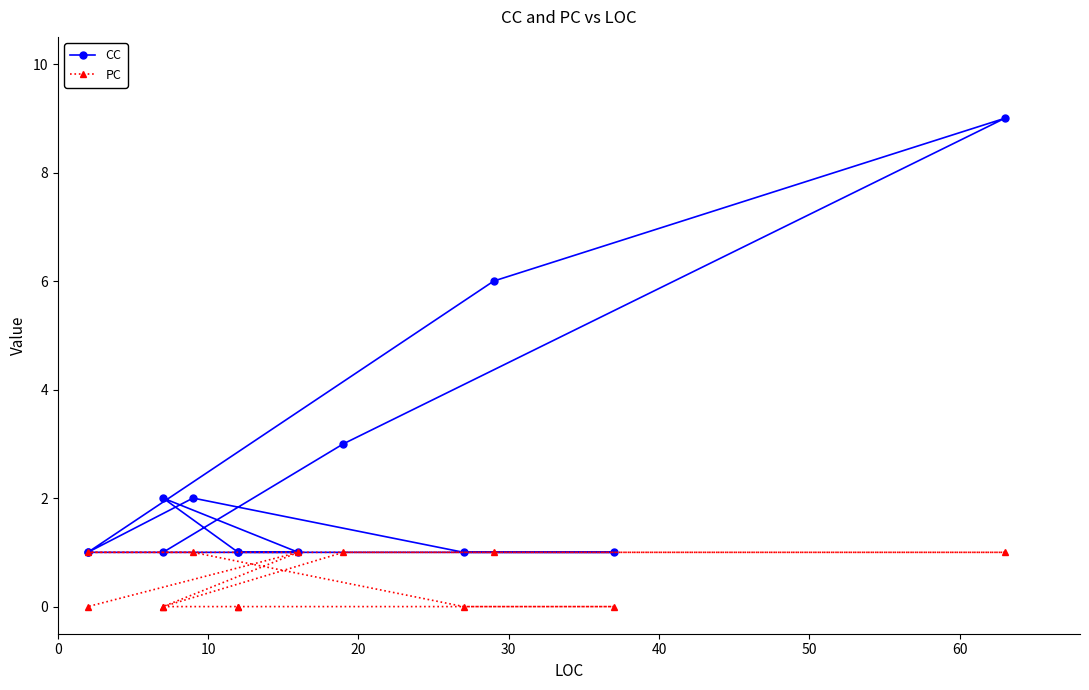

True or false: PC and CC intersect in this chart.

False